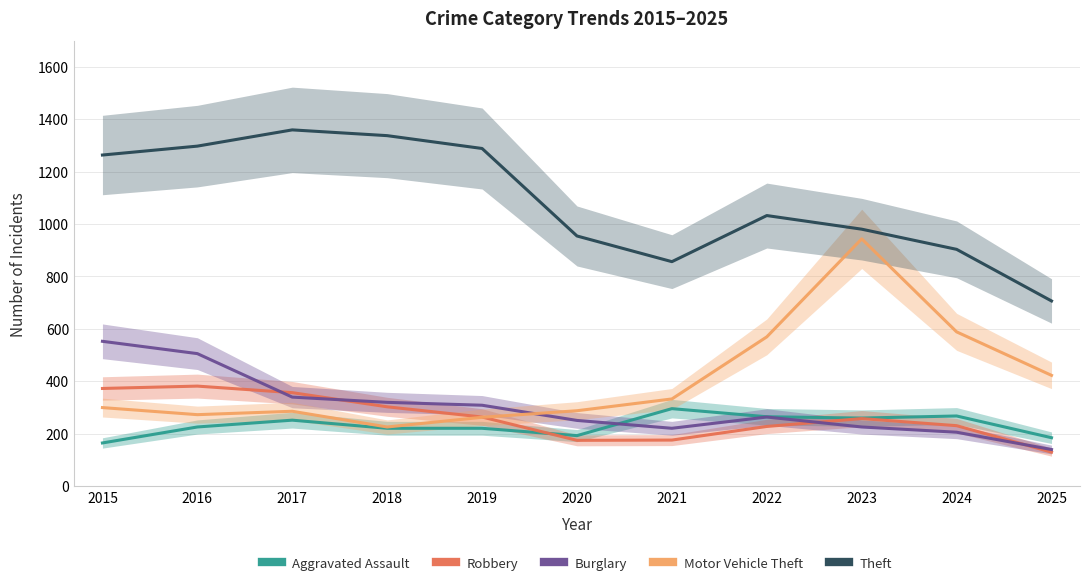

Does the chart display data point markers on the line(s)?

No